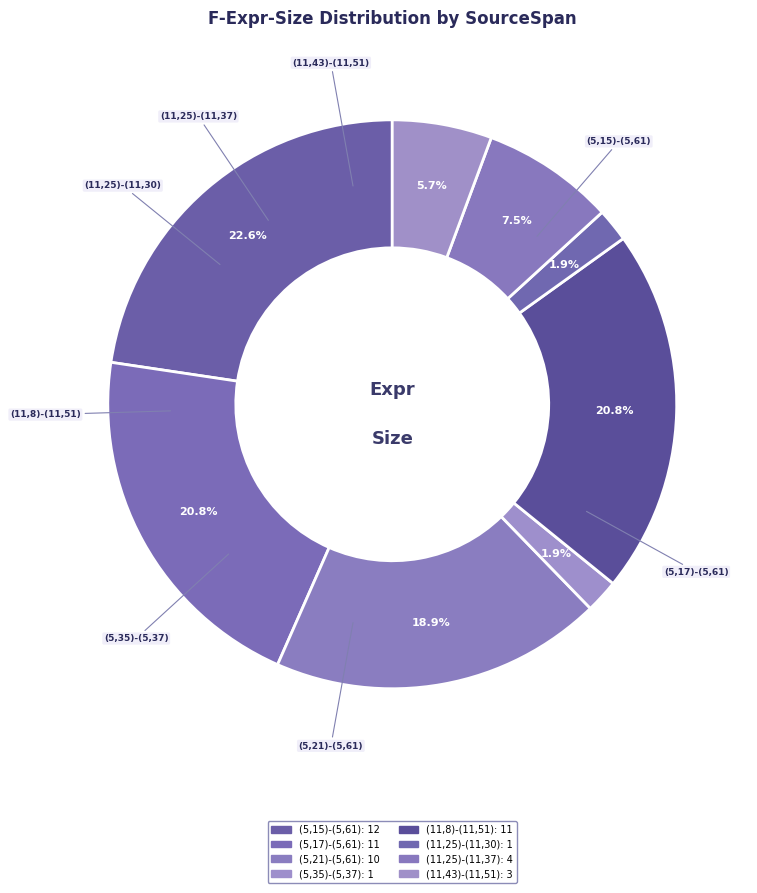

Does any single category account for the majority?

No